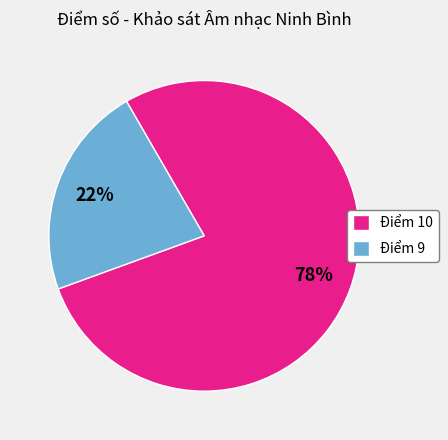

To the nearest percent, what portion does Điểm 10 represent?

78%